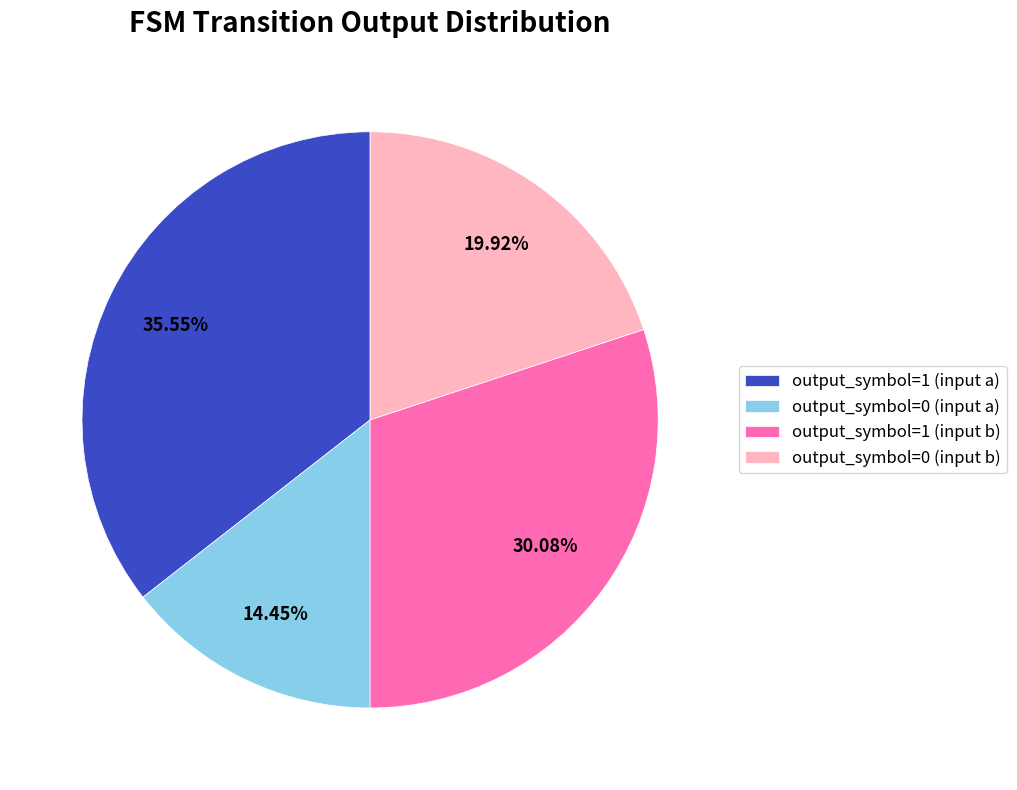

To the nearest percent, what is the combined percentage of output_symbol=0 (input b) and output_symbol=1 (input b)?

50%